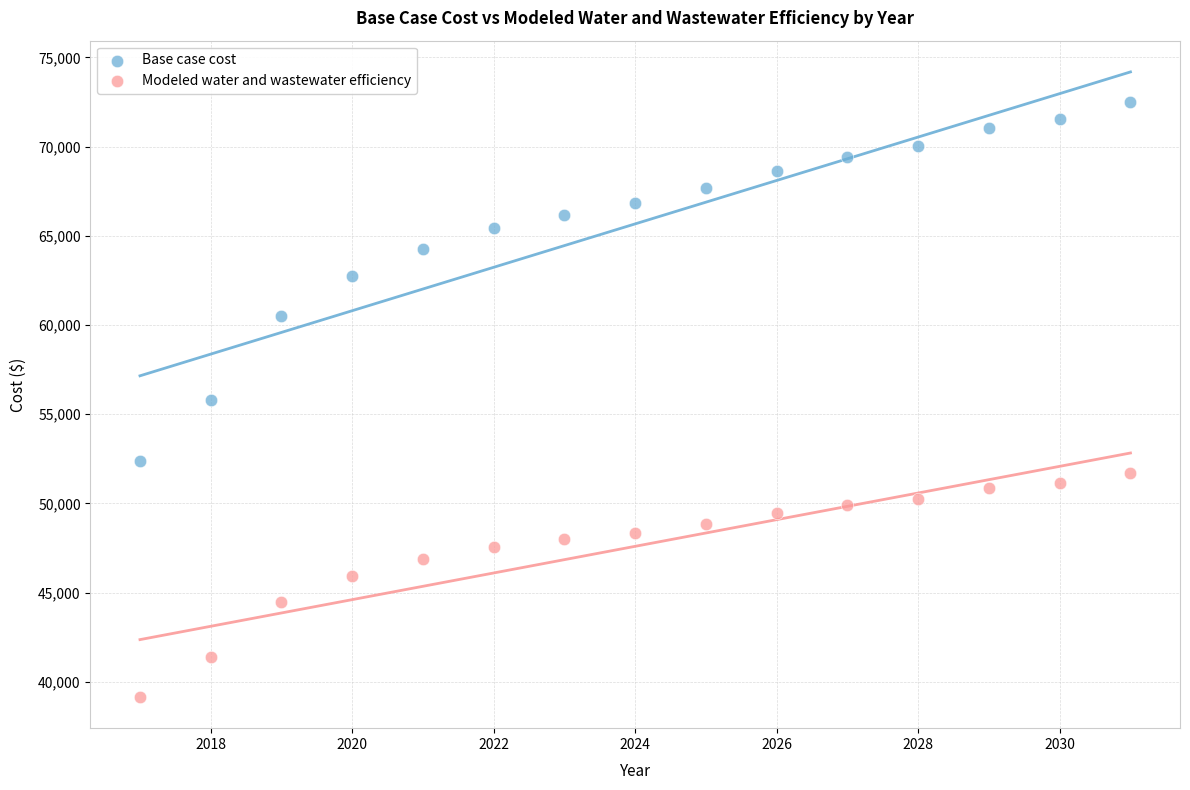

Which series has the widest spread of Y values?

Base case cost